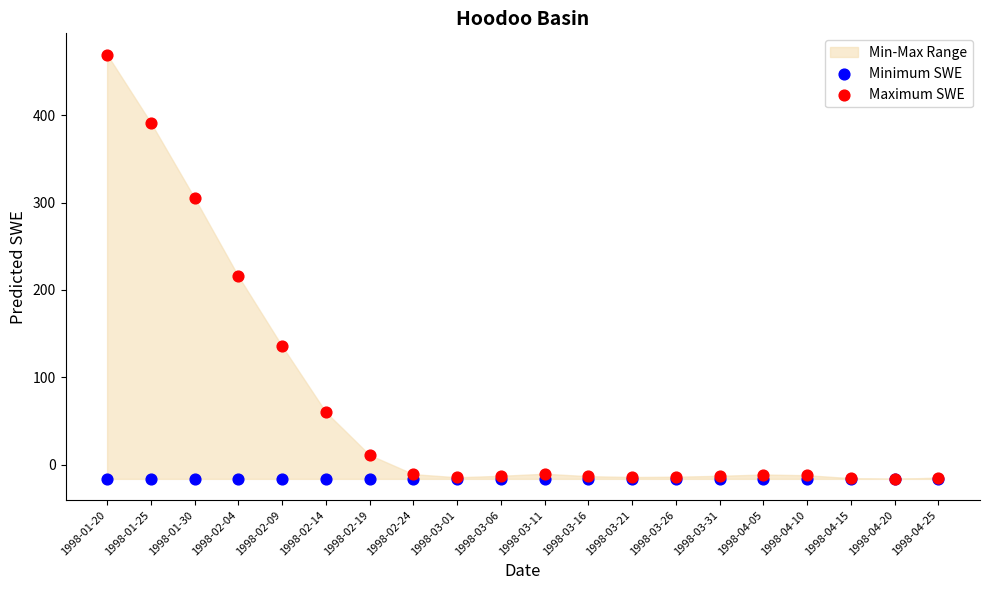

Across all series, what Y value is closest to 226?

215.6